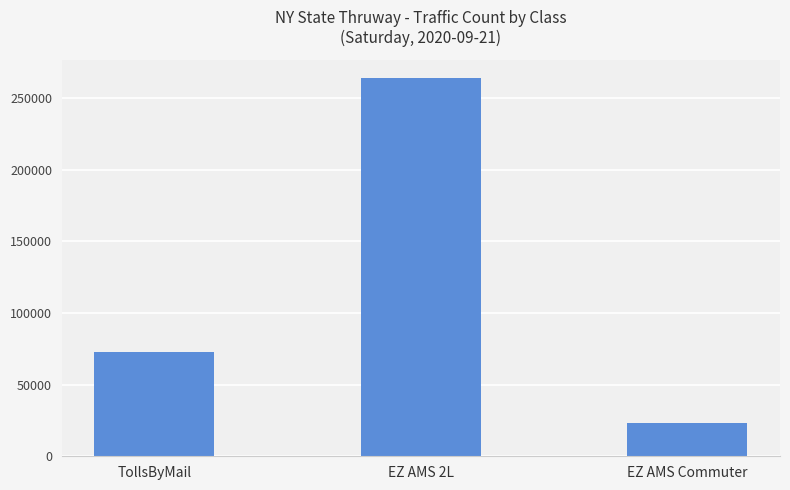

Is it true that the value at EZ AMS 2L is 263704.0?

True